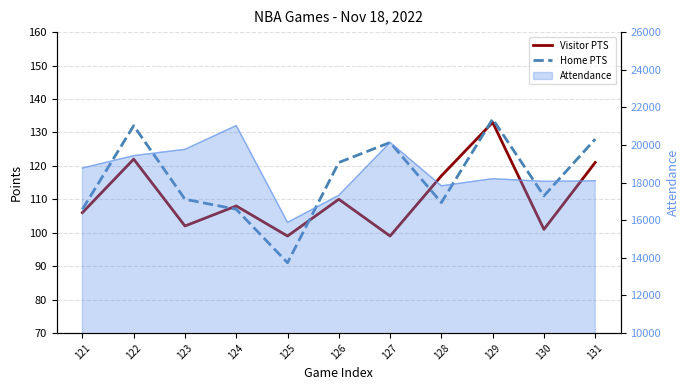

How many intersections are there between Home PTS and Visitor PTS?

4